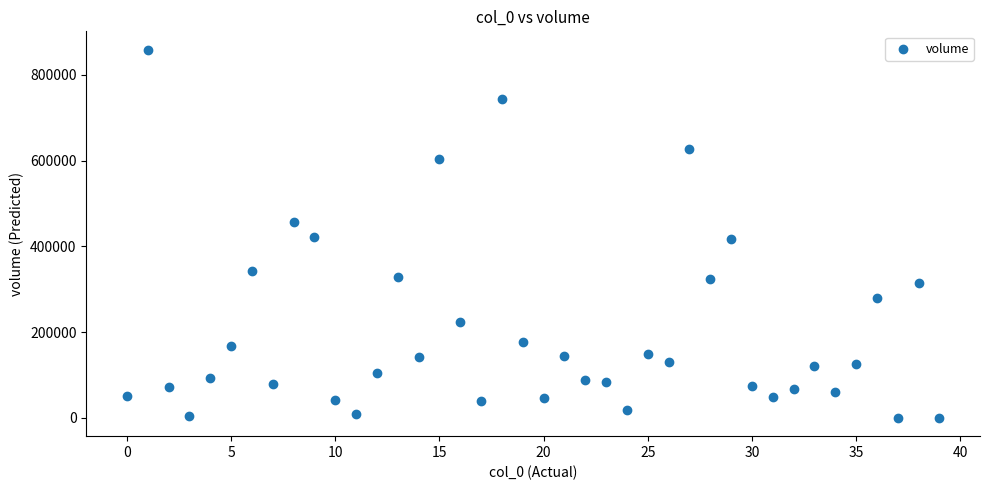

What is the range of Y values (max minus min)?

858127.4